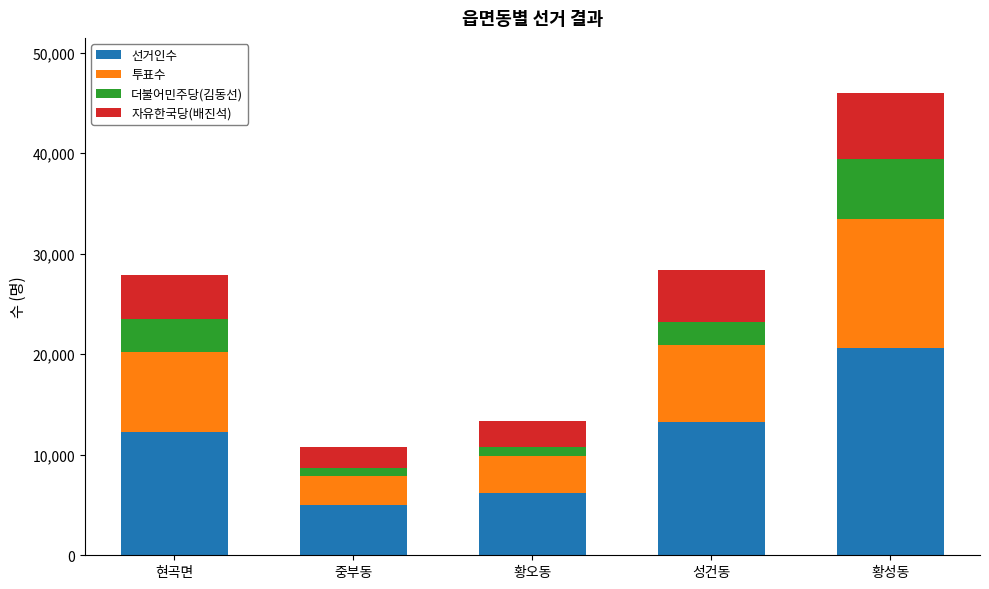

At which category is the sum across all series the highest?

황성동